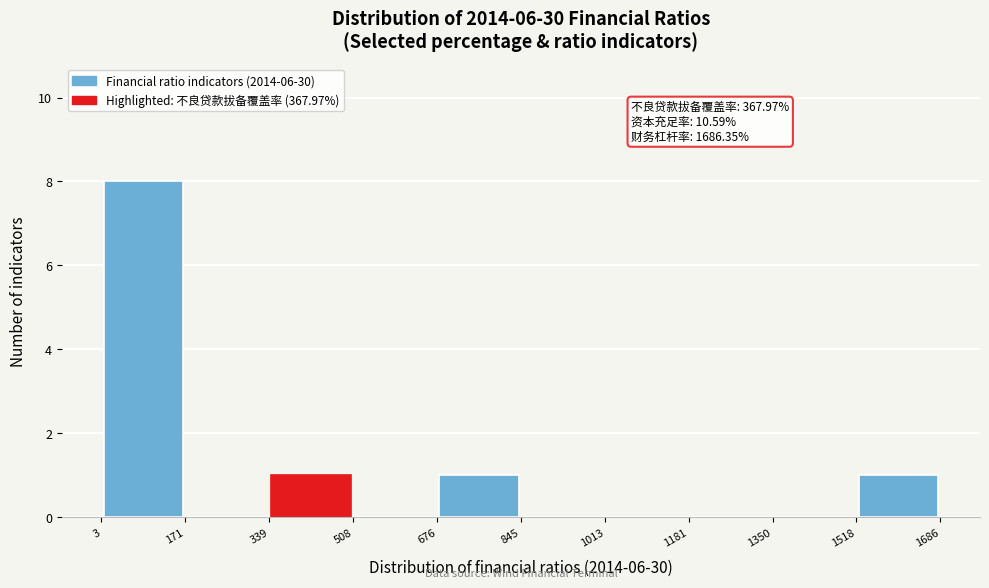

Over which range of the x-axis is the bar tallest?

3 to 171